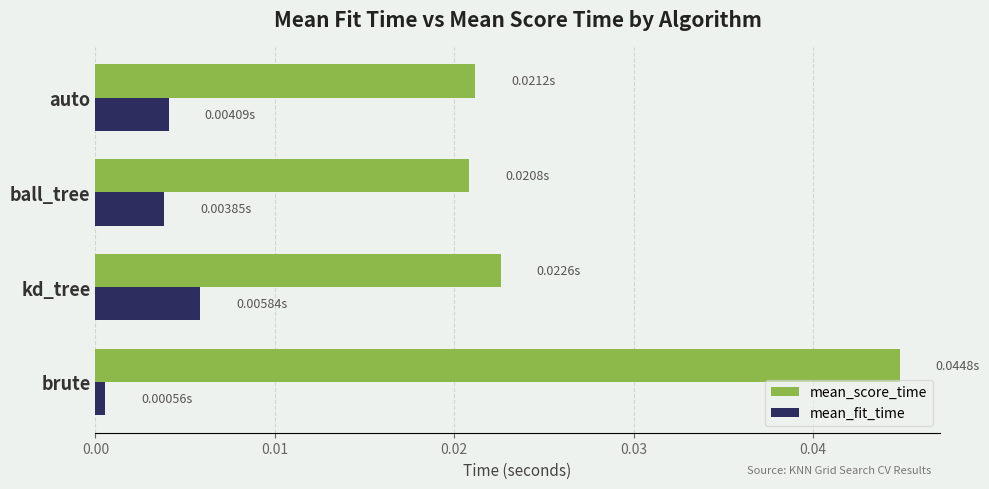

Which series has the widest spread of values?

mean_score_time